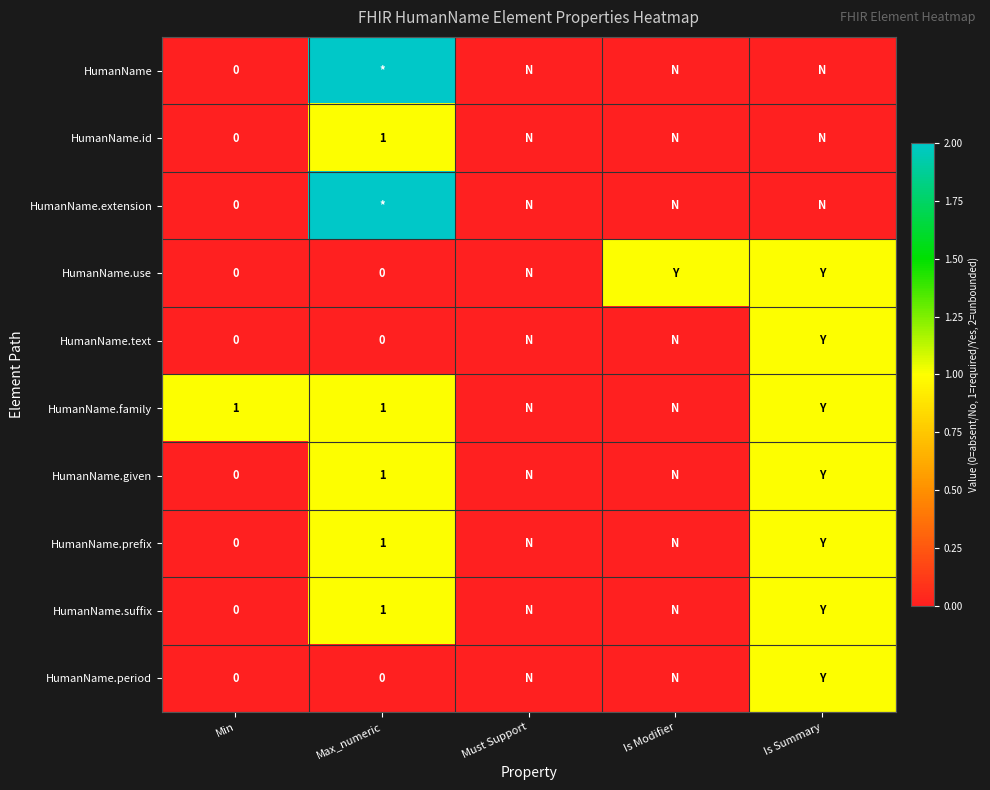

Where is HumanName.suffix nearest to the value 0?

Min